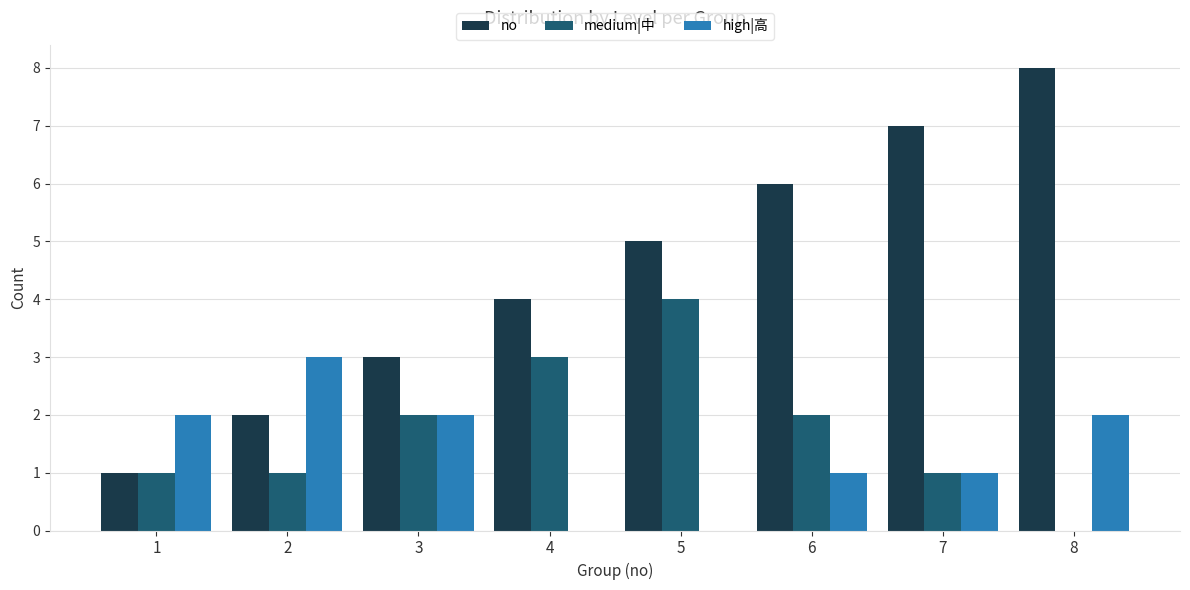

How many series are shown in this chart?

3